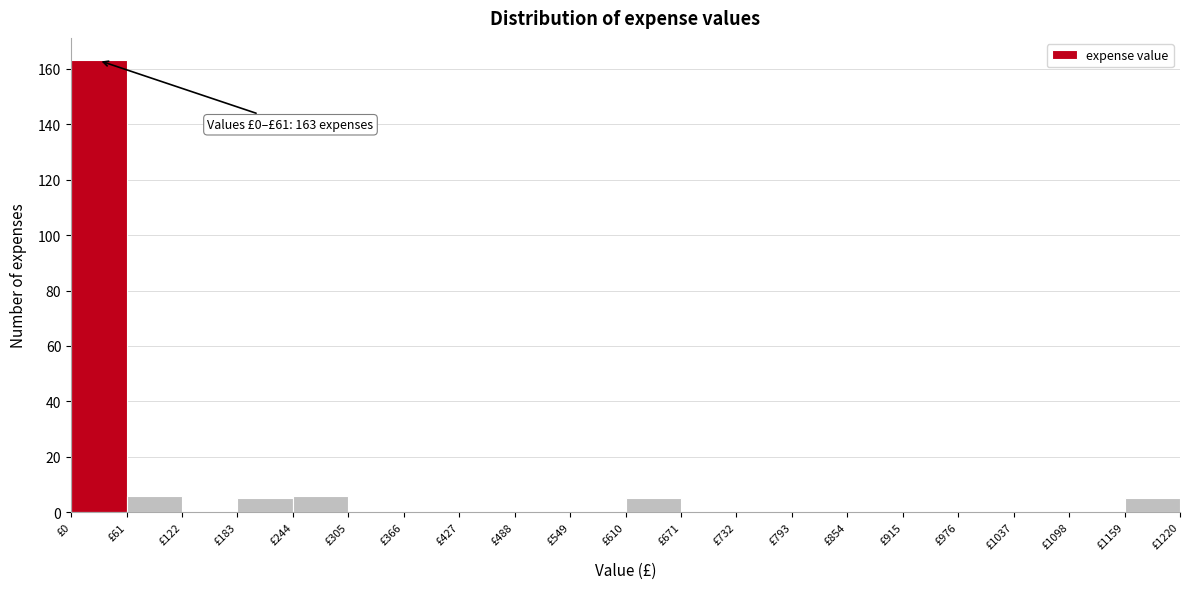

Which range on the x-axis has the tallest bar?

0 to 61